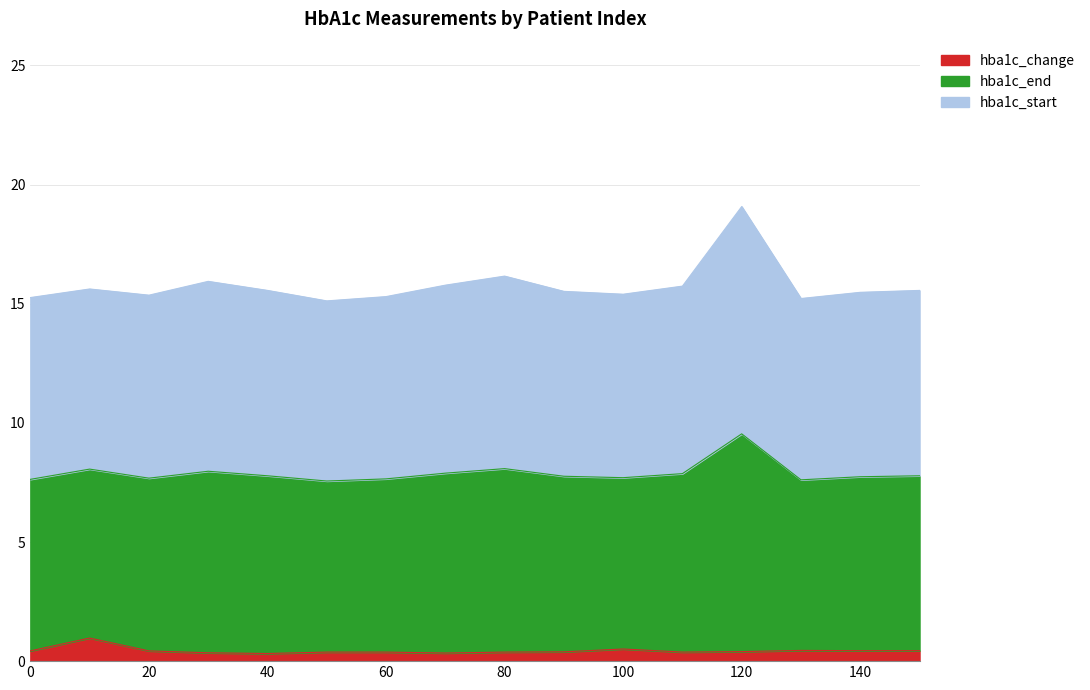

How many lines are shown in the chart?

3